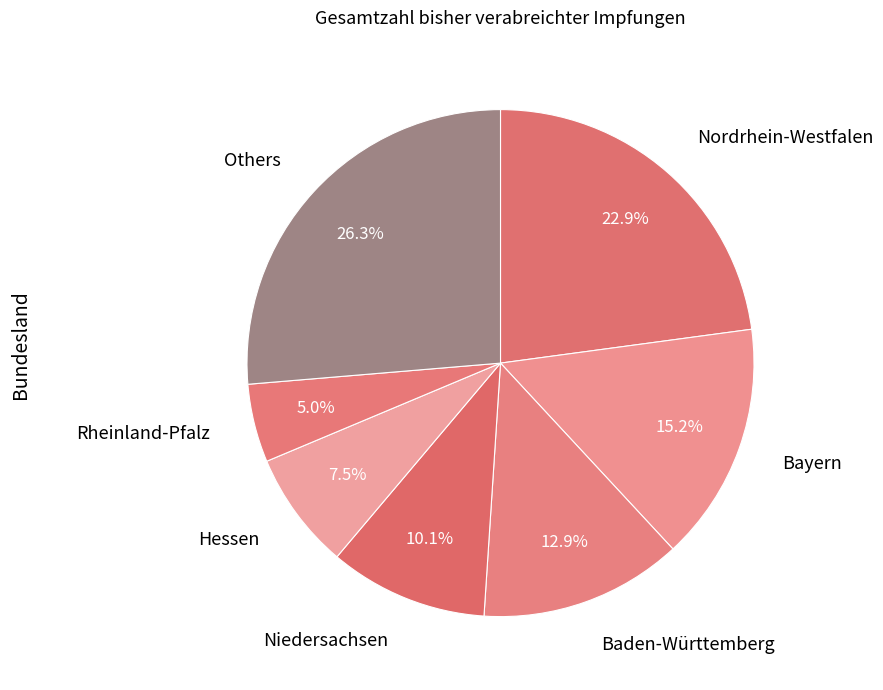

Between Niedersachsen and Nordrhein-Westfalen, which is larger?

Nordrhein-Westfalen